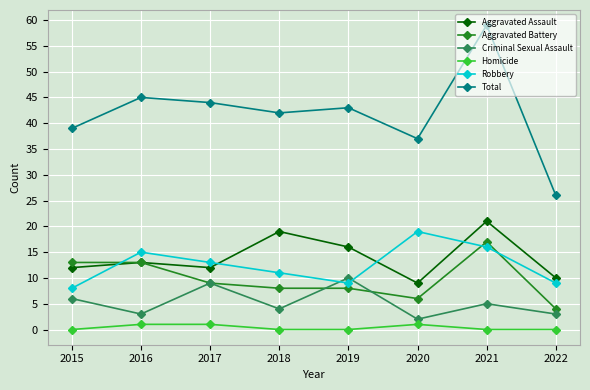

Reading right to left, what are all the values shown in this chart?

Aggravated Assault: 2022=10	2021=21	2020=9	2019=16	2018=19	2017=12	2016=13	2015=12
Aggravated Battery: 2022=4	2021=17	2020=6	2019=8	2018=8	2017=9	2016=13	2015=13
Criminal Sexual Assault: 2022=3	2021=5	2020=2	2019=10	2018=4	2017=9	2016=3	2015=6
Homicide: 2022=0	2021=0	2020=1	2019=0	2018=0	2017=1	2016=1	2015=0
Robbery: 2022=9	2021=16	2020=19	2019=9	2018=11	2017=13	2016=15	2015=8
Total: 2022=26	2021=59	2020=37	2019=43	2018=42	2017=44	2016=45	2015=39